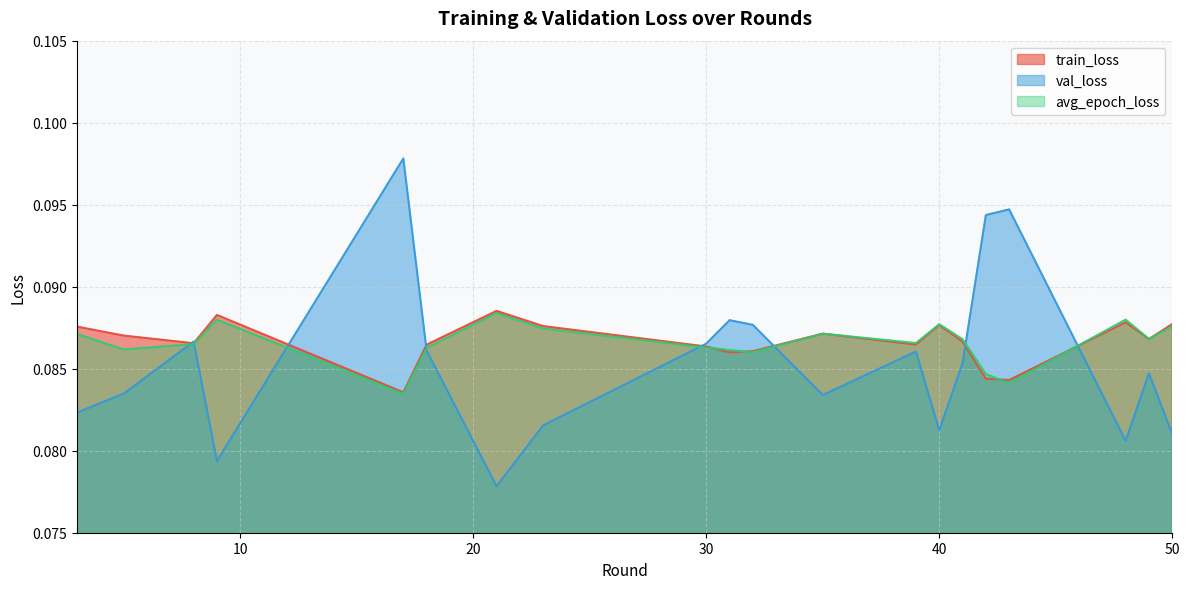

Between 17 and 31, which is larger?

31